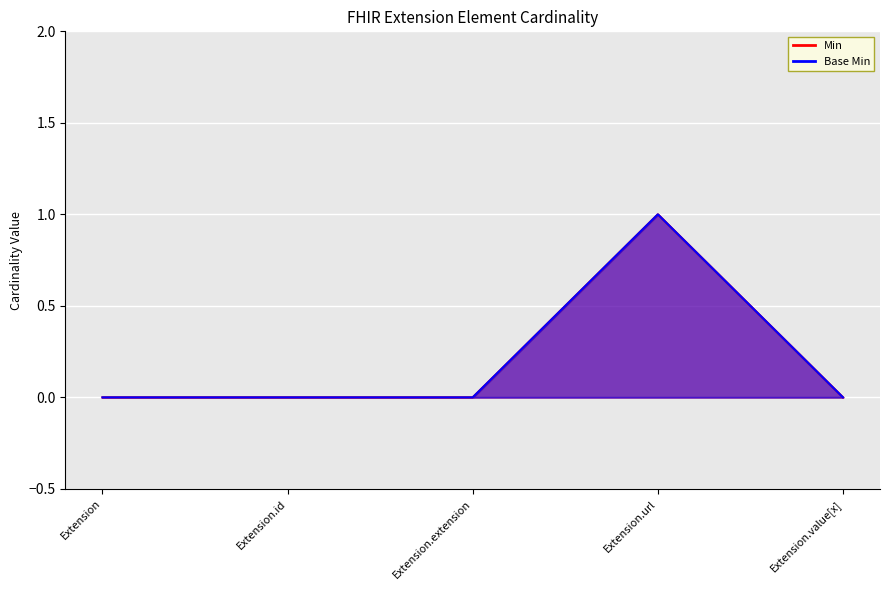

What is the label of the 5th point from the right?

Extension